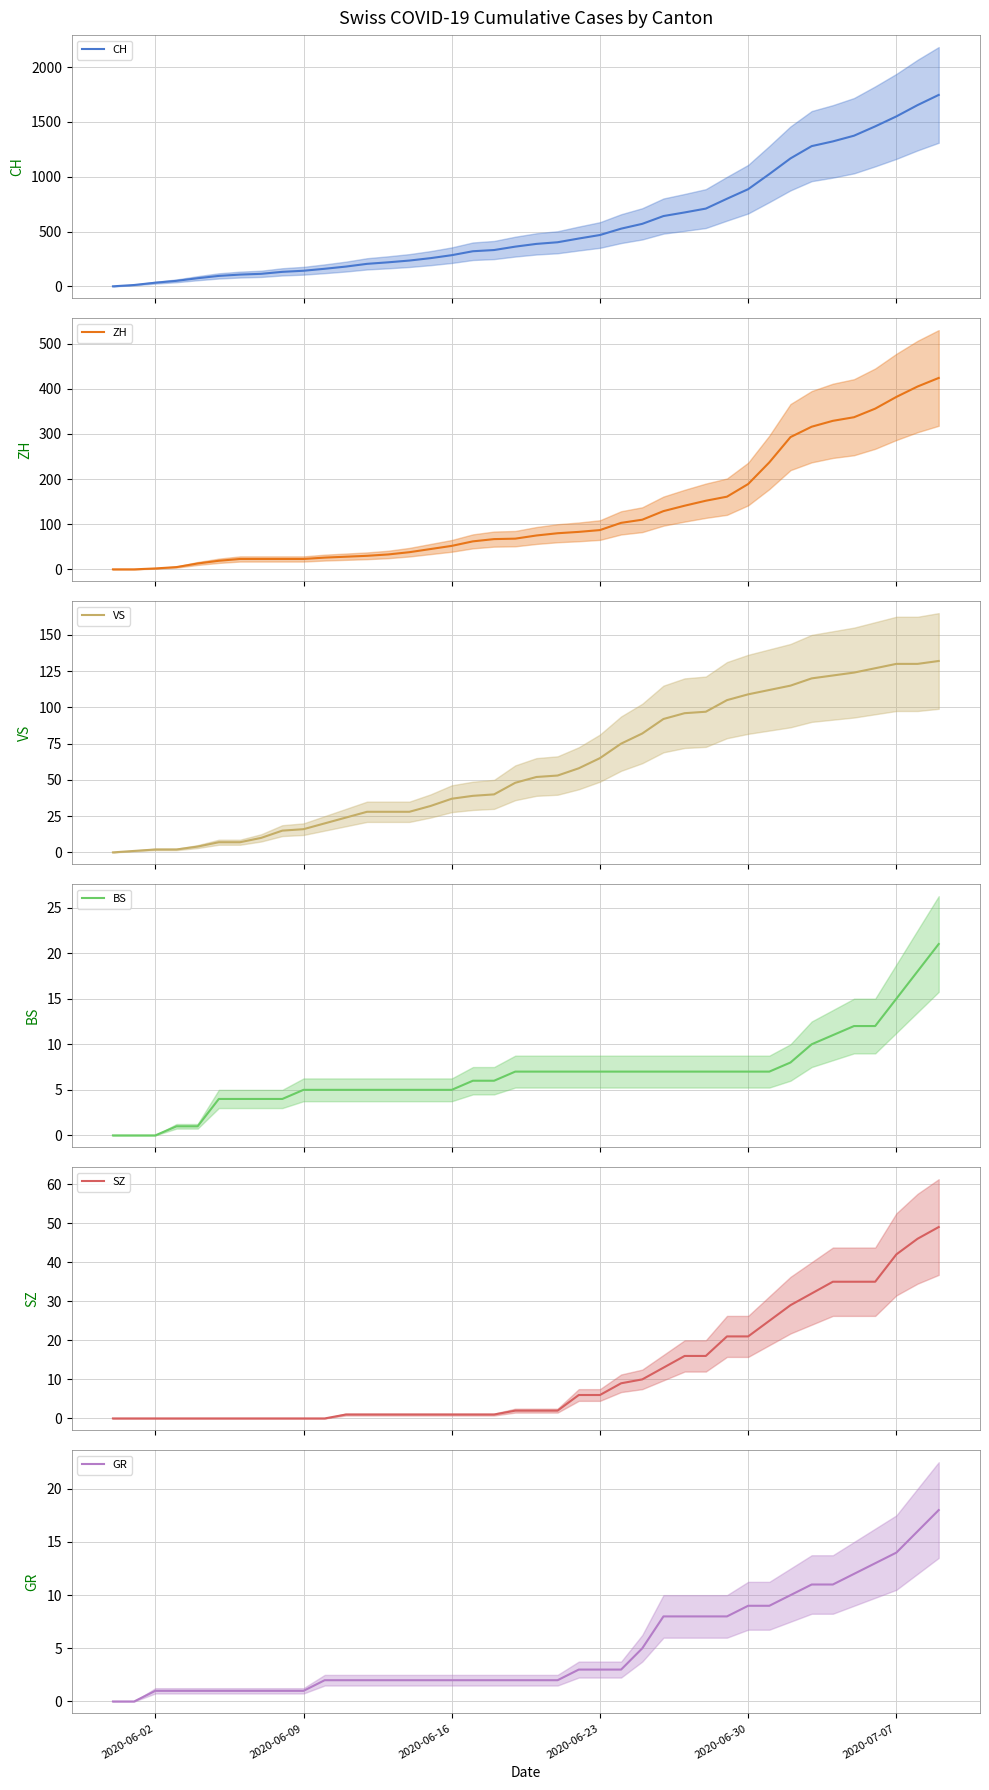

Is the value of CH at 21 greater than the value of GR at 23?

Yes